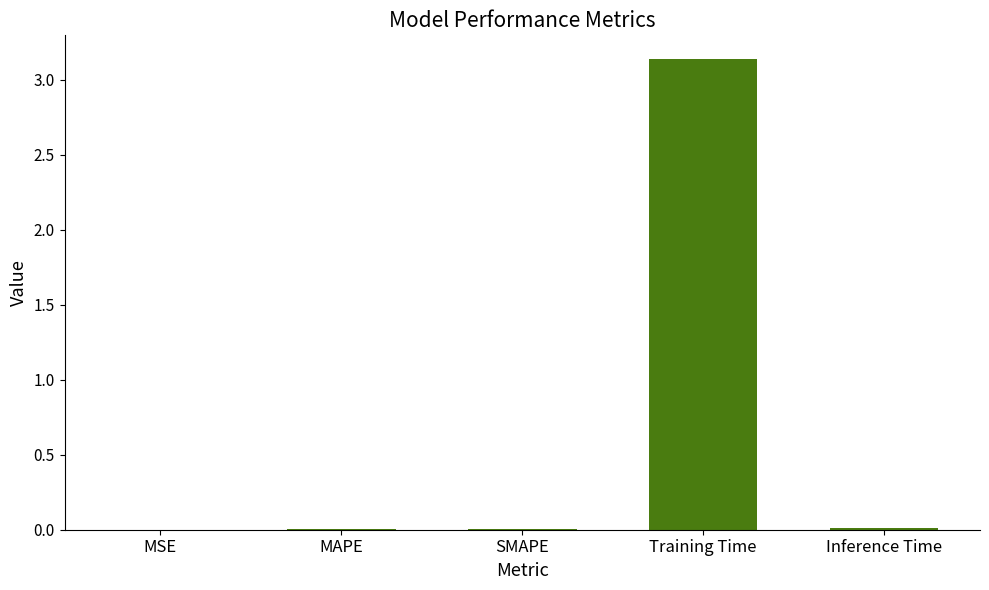

Is it true that the value at Training Time is 4.9?

False